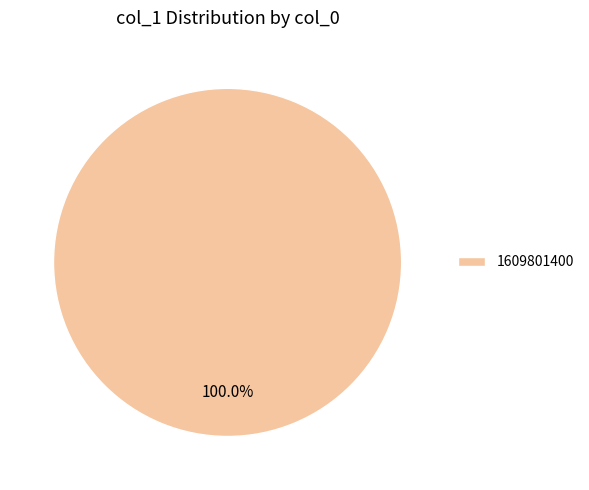

To the nearest percent, what portion does 1609801400 represent?

100%